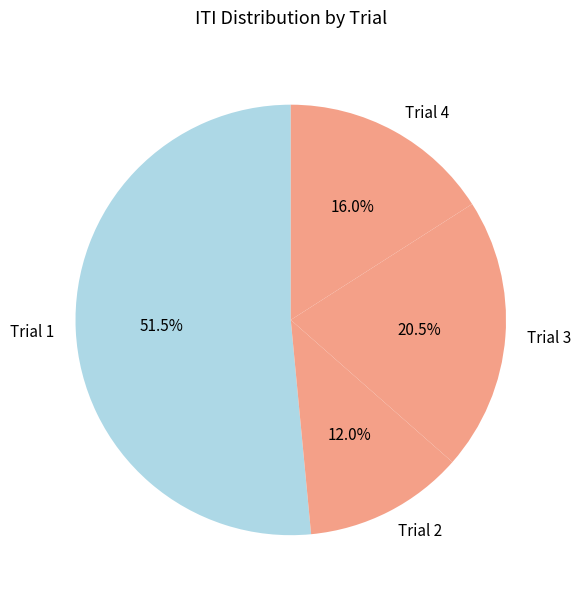

Which slice is the smallest?

Trial 2